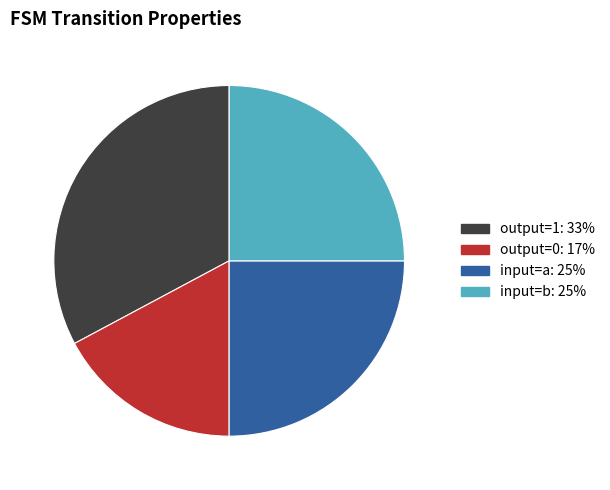

Is there any slice that represents more than half of the pie?

No